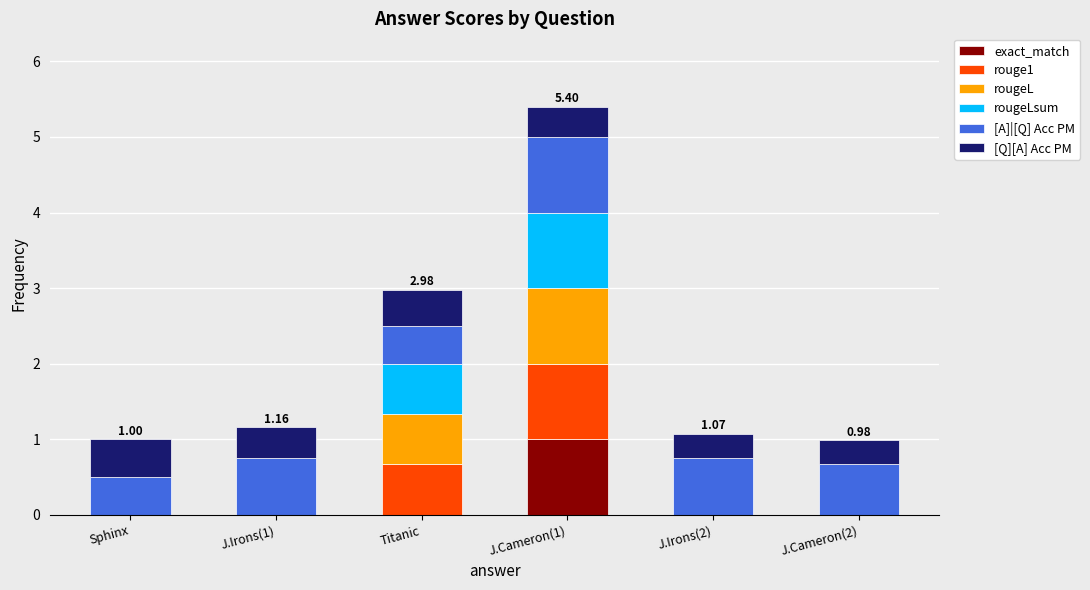

What is the total value across all series at J.Cameron(1)?

5.4